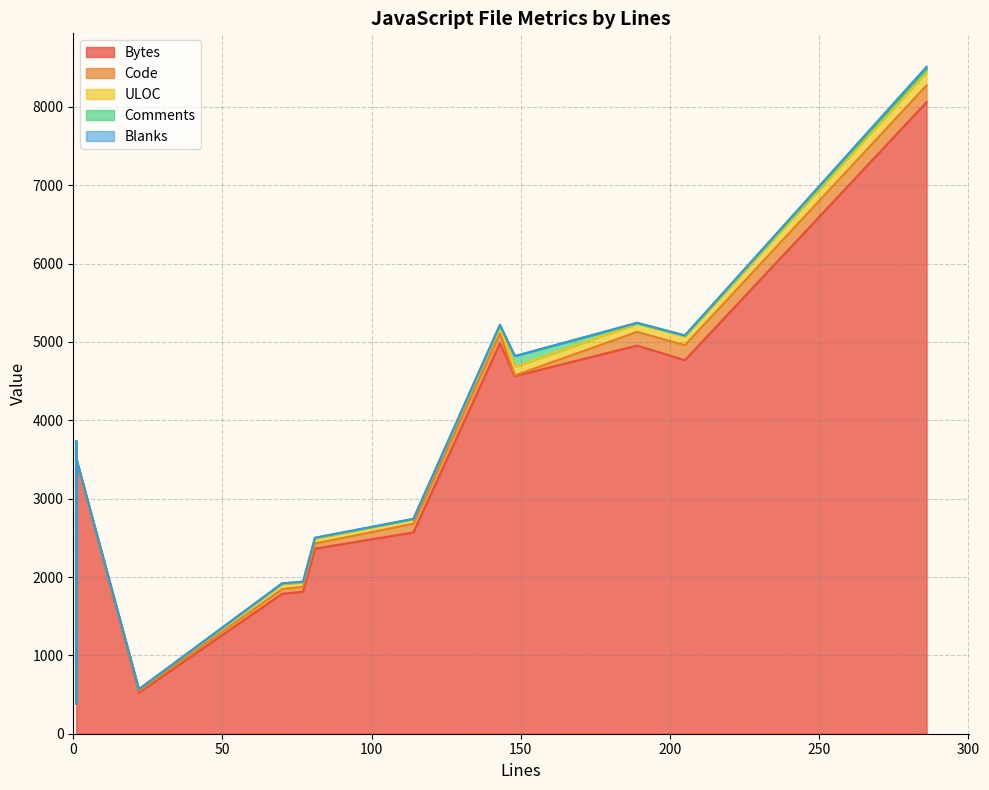

True or false: ULOC and Comments intersect in this chart.

True